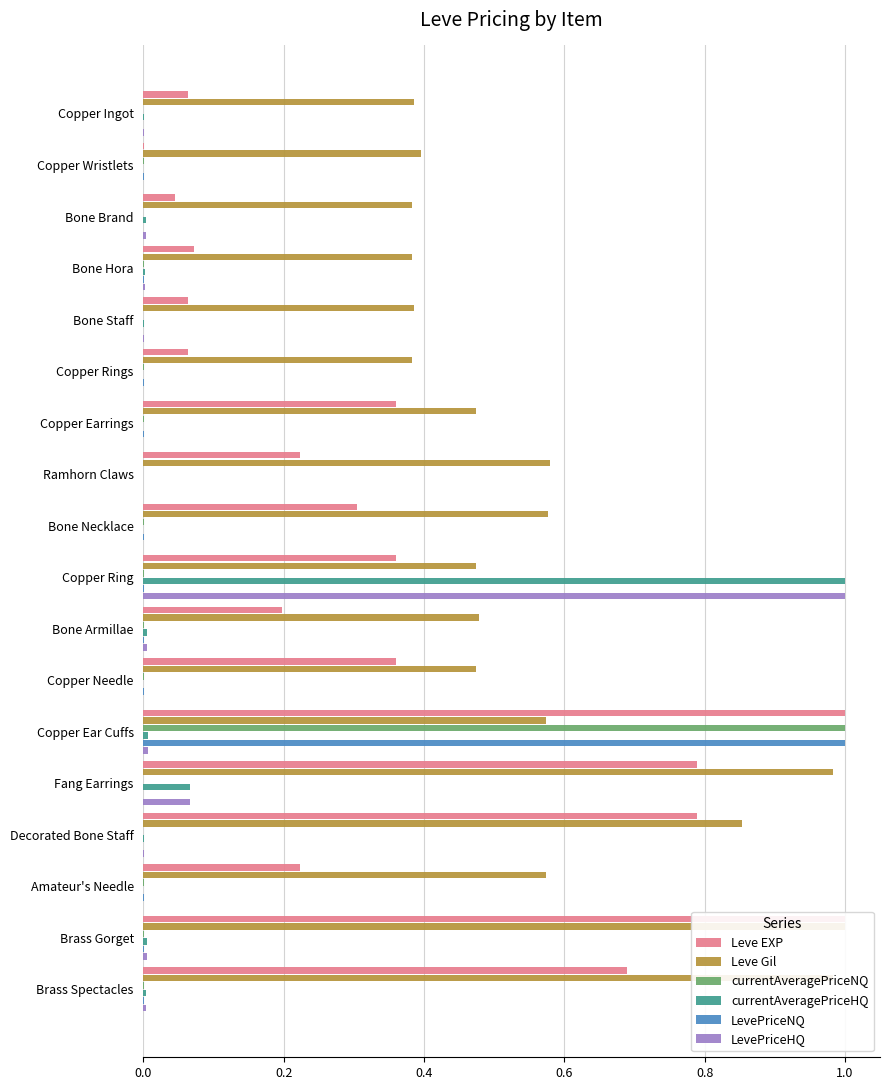

The value of LevePriceNQ at Bone Staff is -0.4. True or false?

False